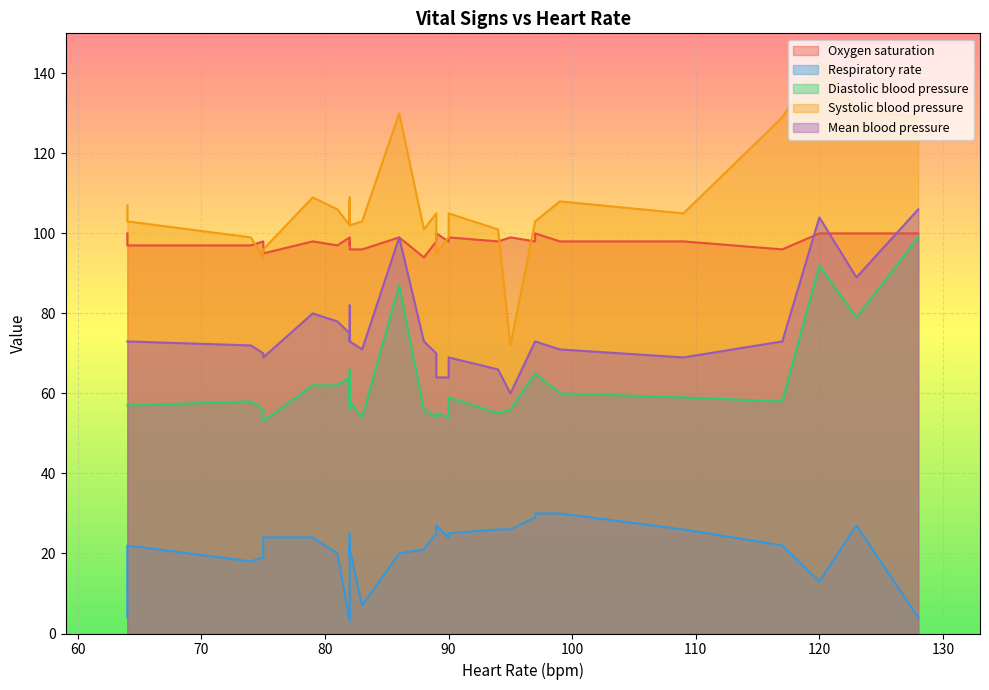

True or false: Diastolic blood pressure and Systolic blood pressure cross at least once.

False